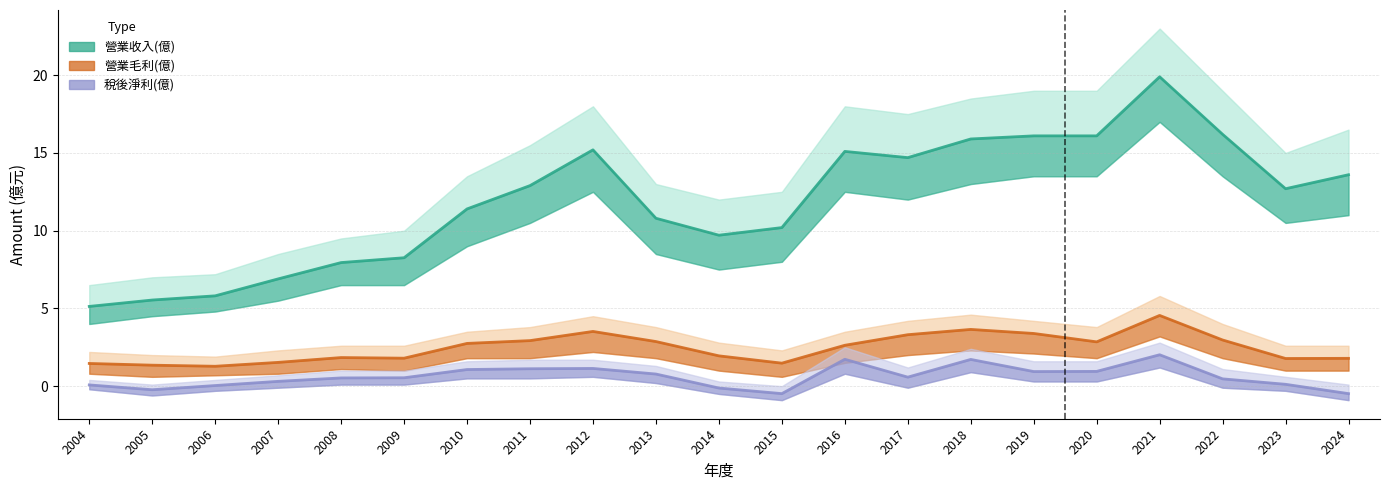

At 2019, list the series in order from largest to smallest.

營業收入(億), 營業毛利(億), 稅後淨利(億)